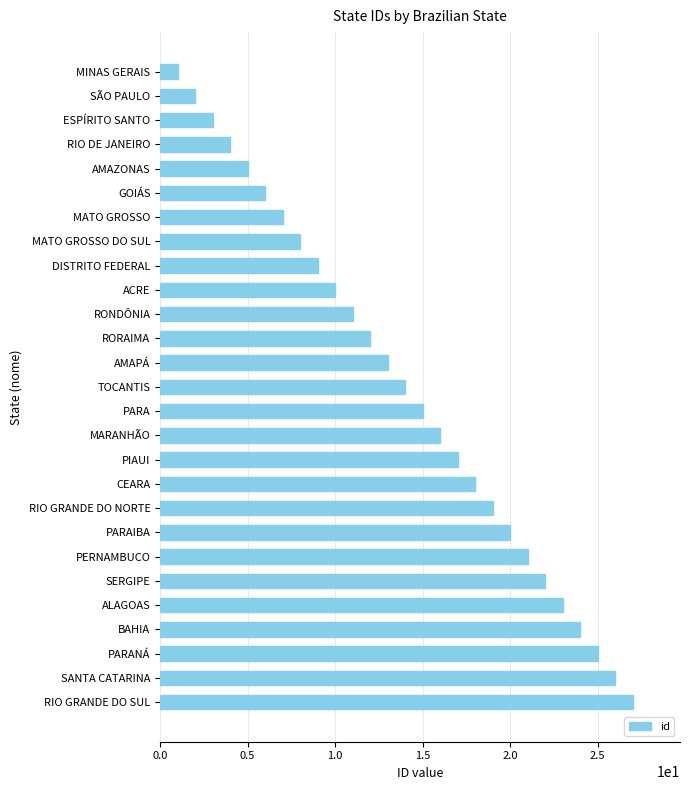

What is the sum of all values?

378